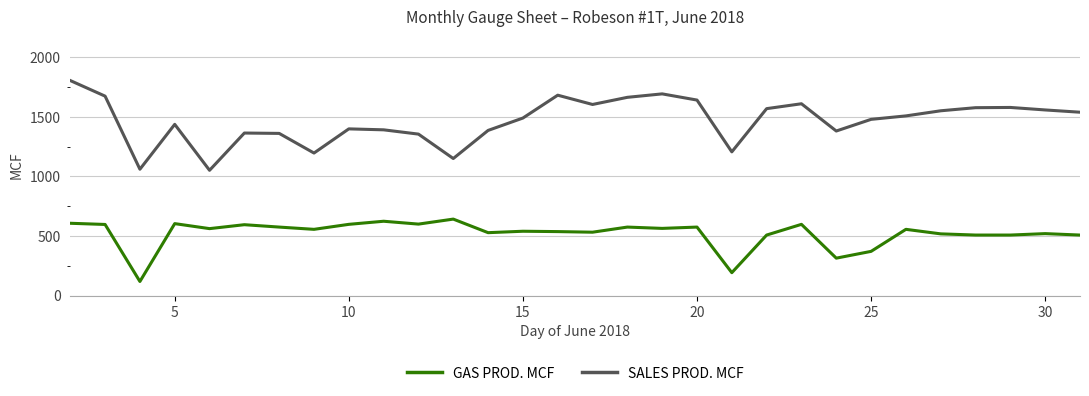

True or false: GAS PROD. MCF and SALES PROD. MCF intersect in this chart.

False